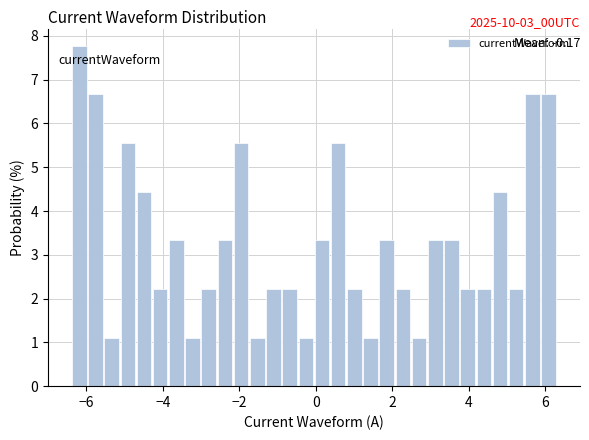

Read against the x-axis, roughly where is the centre of the tallest bar?

-6.2